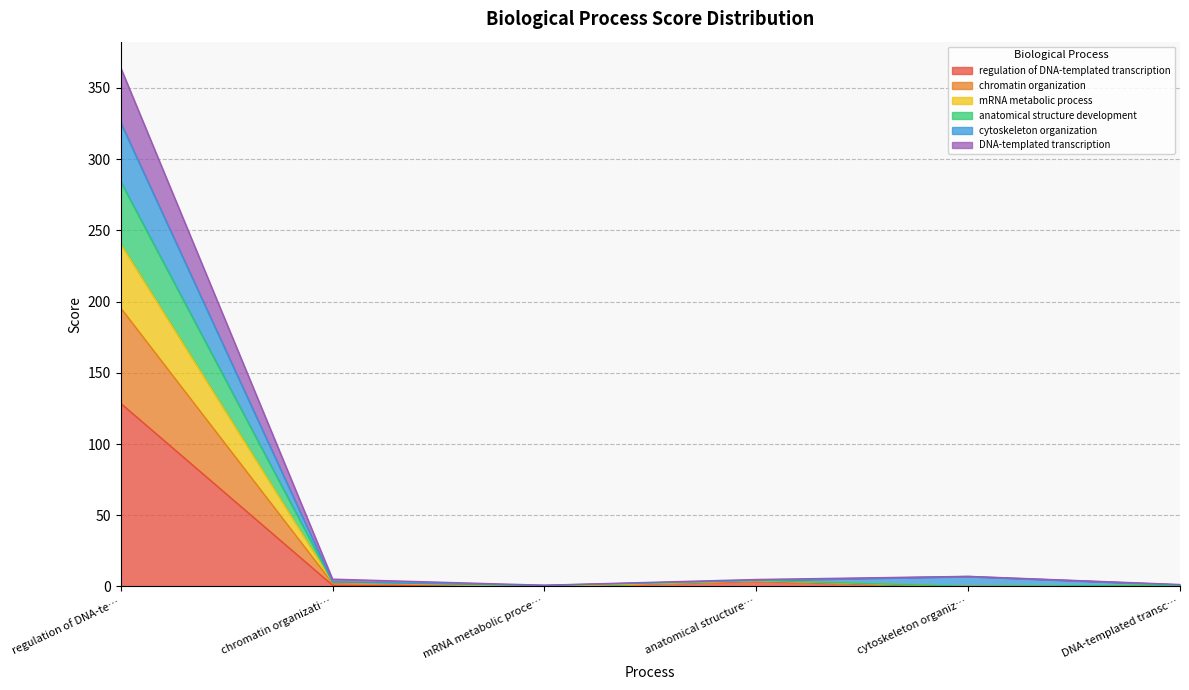

True or false: cytoskeleton organization and anatomical structure development cross at least once.

False